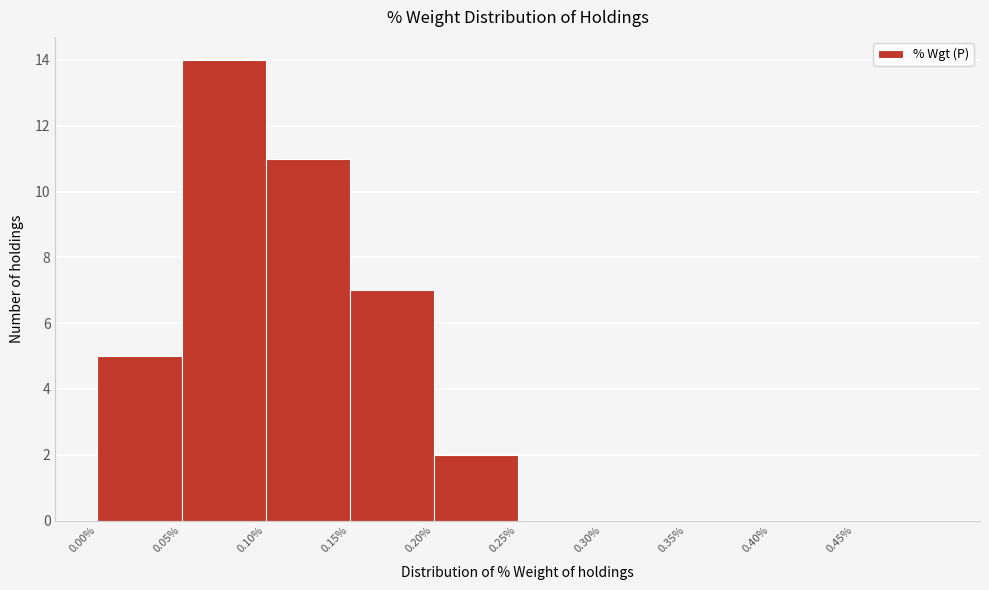

What is the height of the bar covering 0.15 to 0.20 on the x-axis? The values are not printed on the chart, so give them approximately, as read against the axis.

7